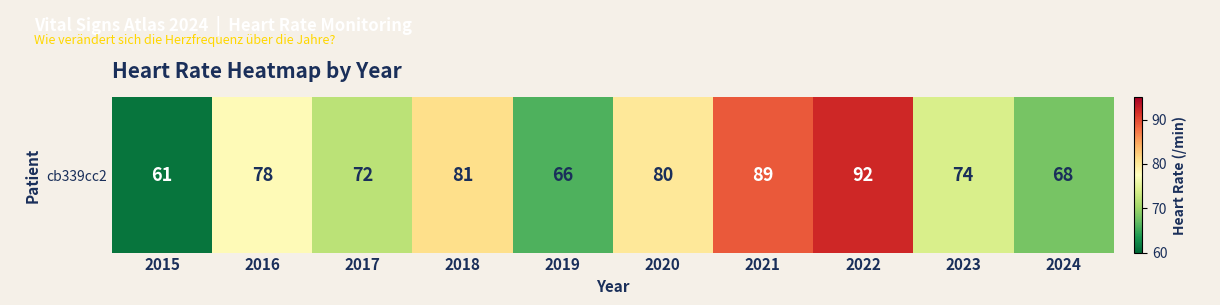

Where does the data first go above 78?

2018